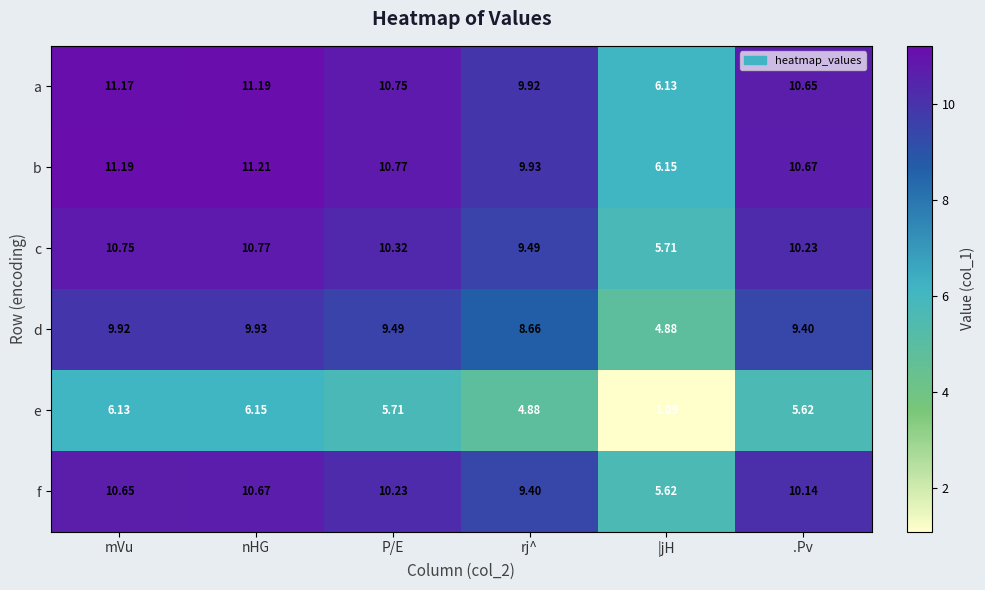

At which category does the chart reach its minimum across all series?

|jH